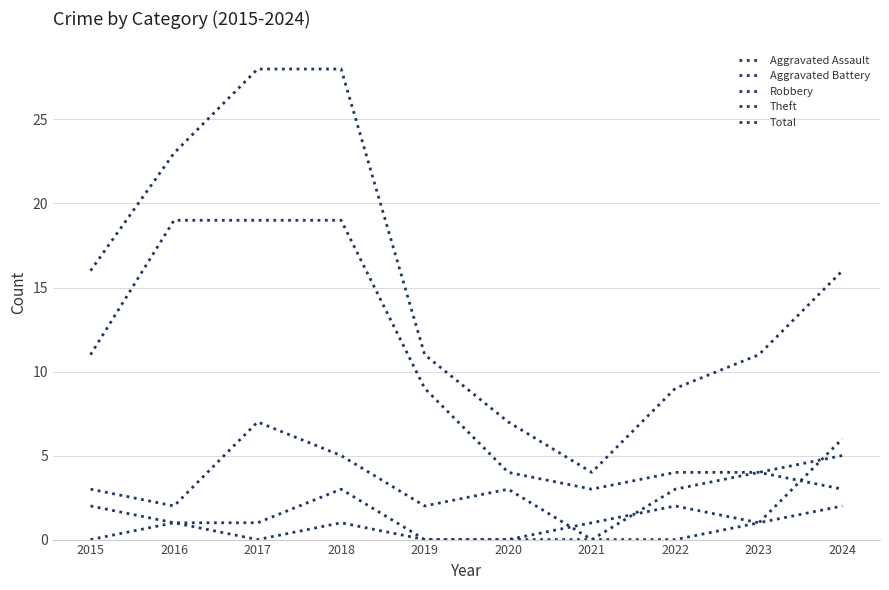

True or false: Aggravated Assault and Robbery cross at least once.

True